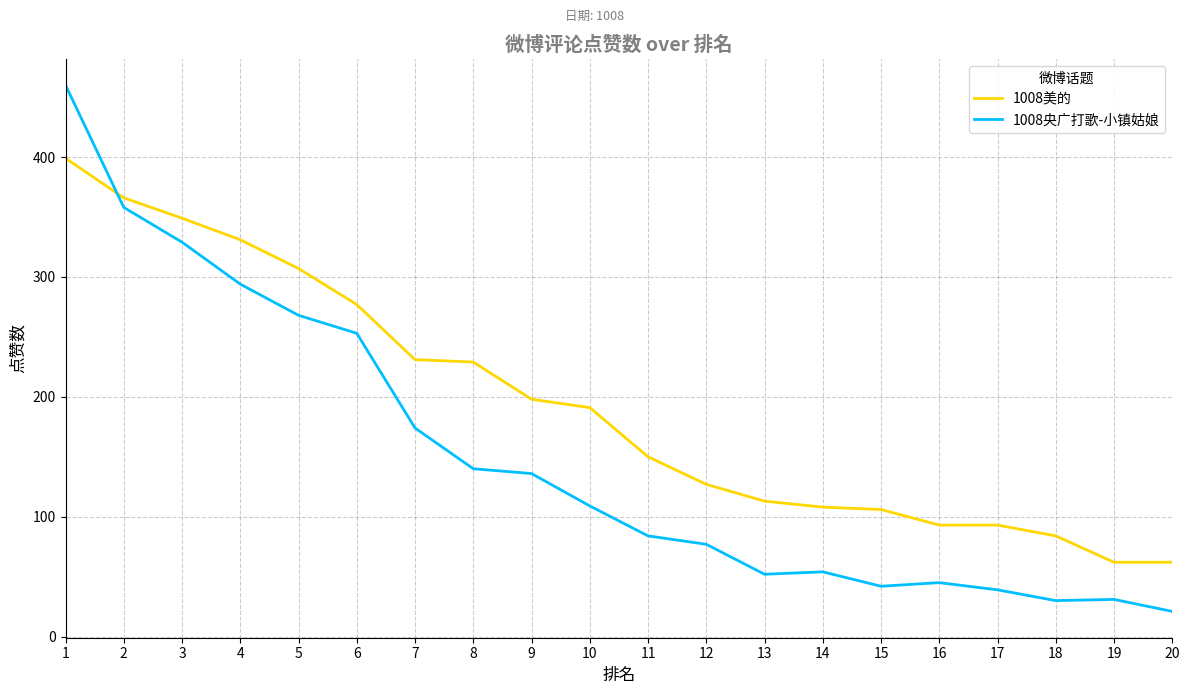

Does the chart display data point markers on the line(s)?

No